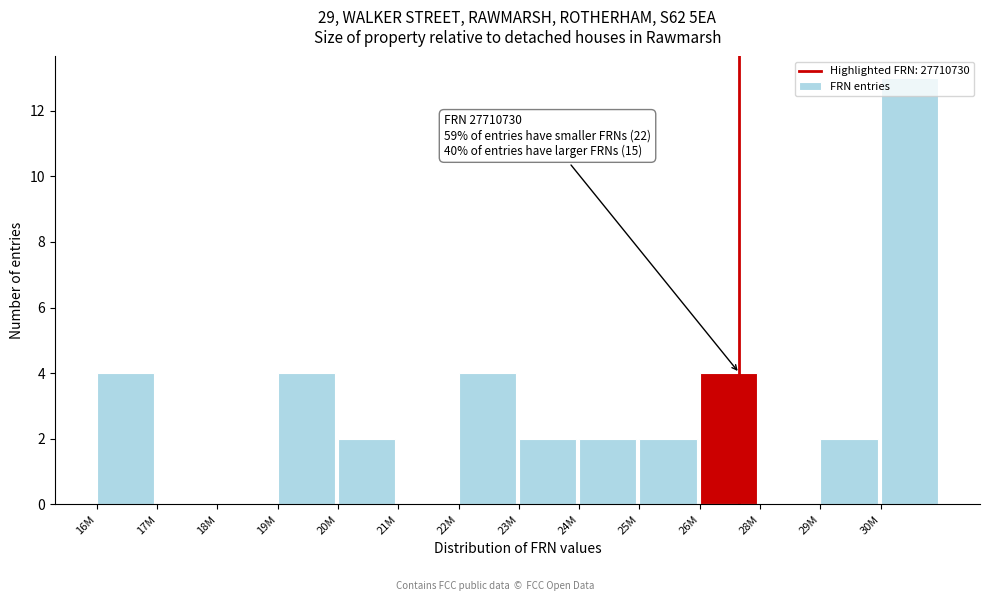

What is the sum of all values?

39